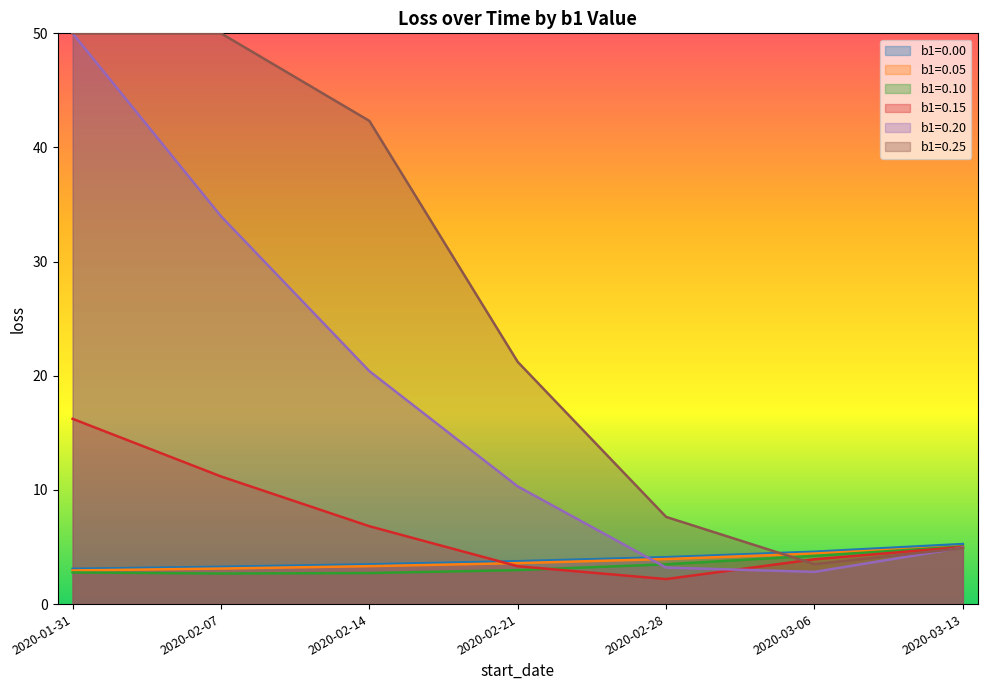

Does the chart display data point markers on the line(s)?

No